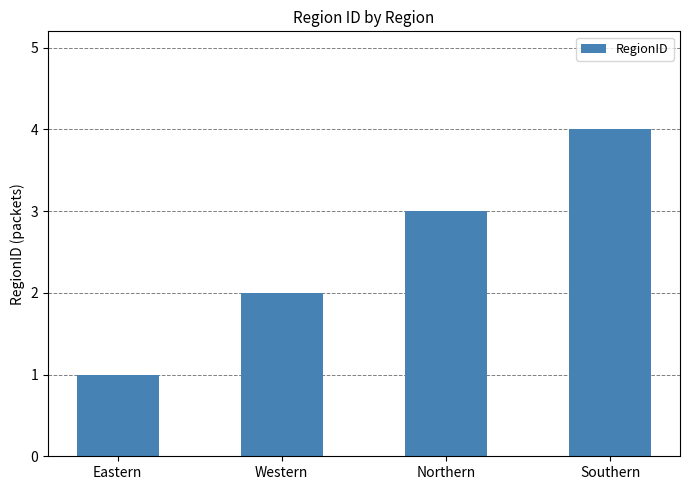

Which label corresponds to the largest value in the chart?

Southern